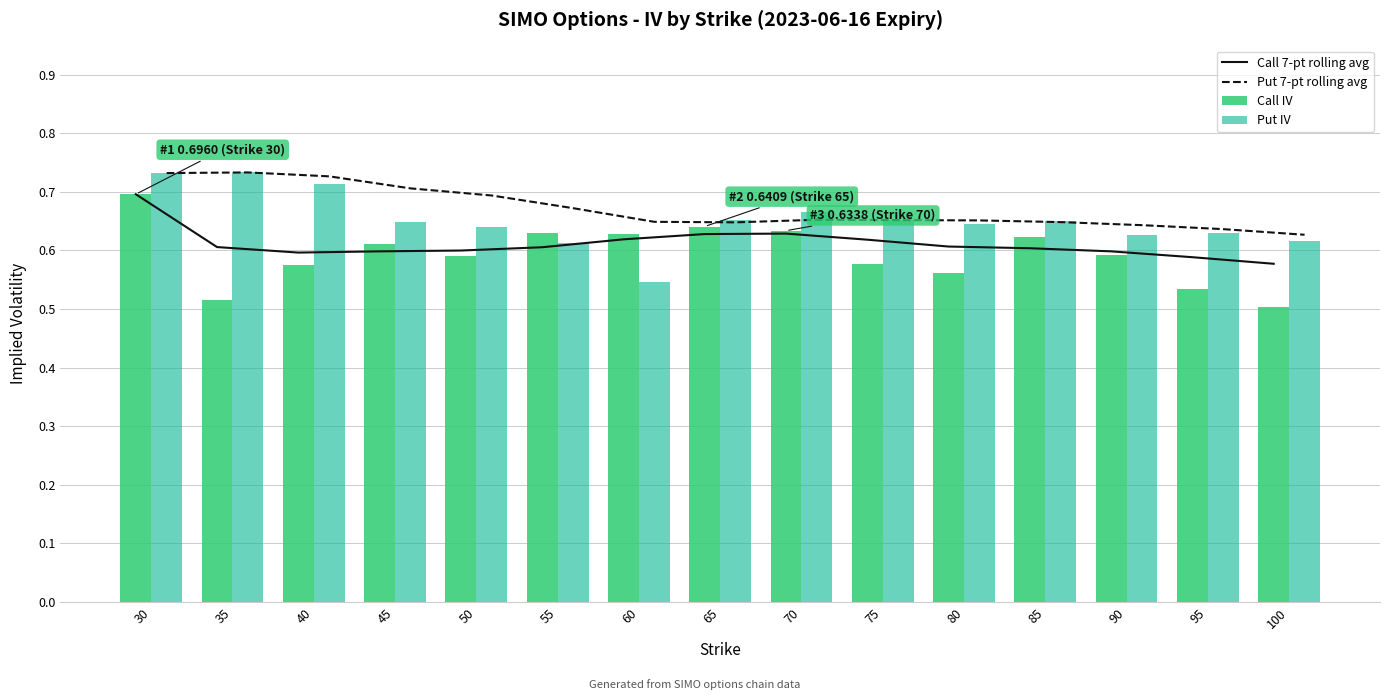

What is the greatest value displayed?

0.7